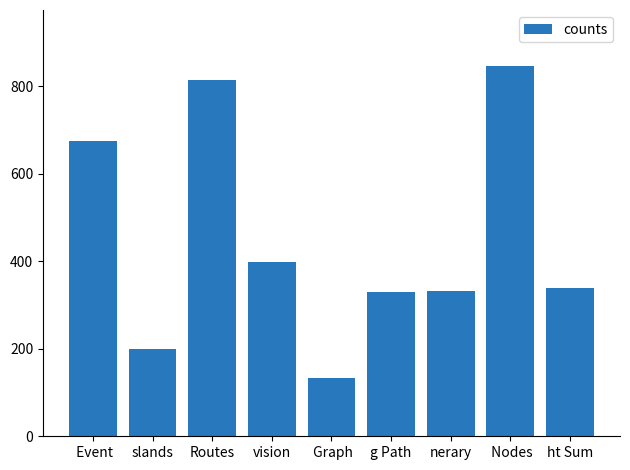

Does the chart contain stacked bars?

No